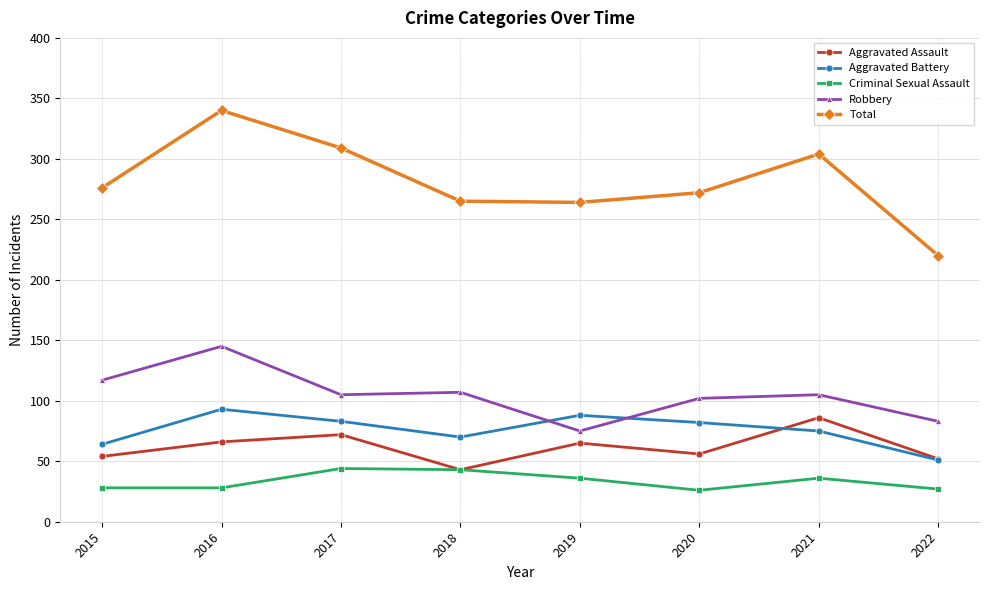

Between 2015 and 2022, which series saw the biggest shift?

Total